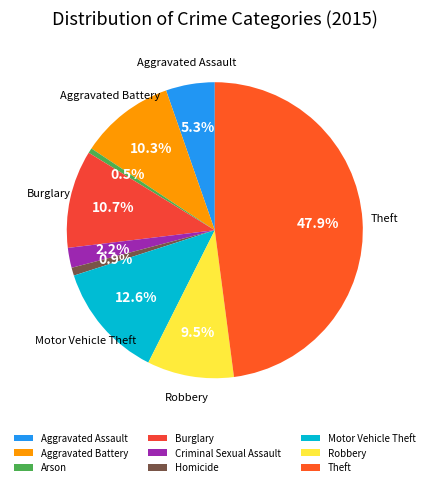

Does Burglary represent more than half of the total?

No